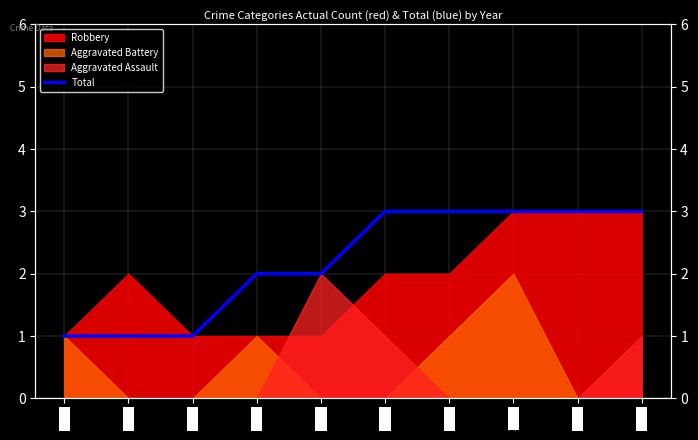

How many lines are shown in the chart?

1